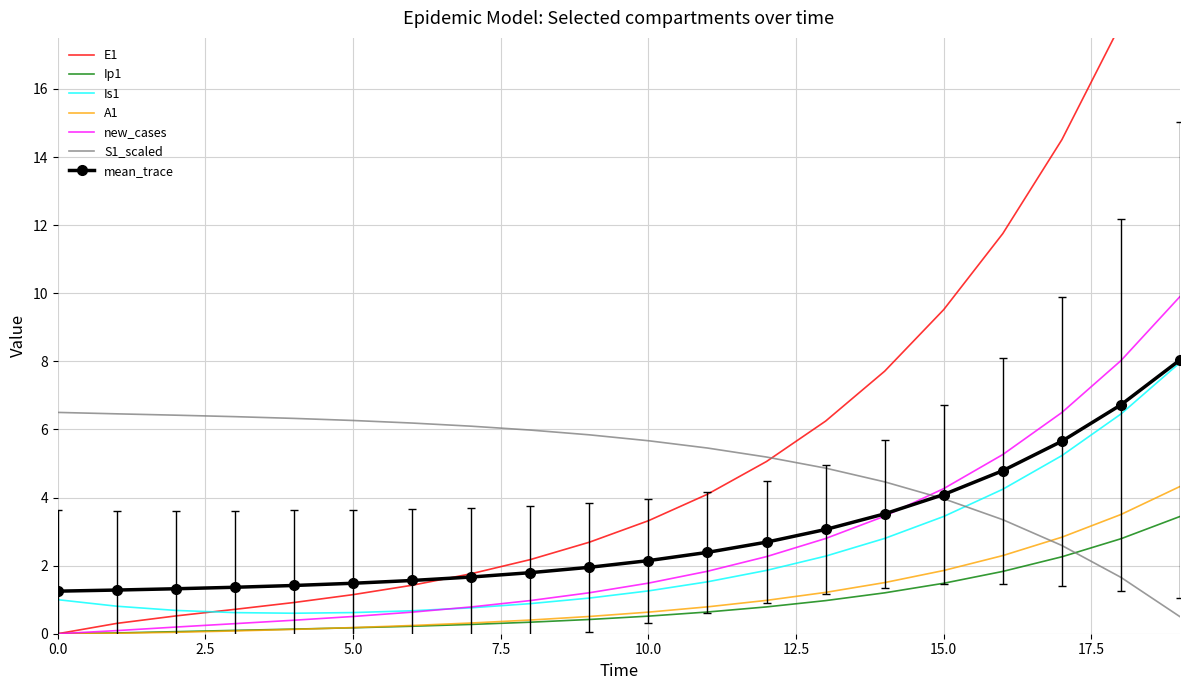

What is the maximum value for new_cases?

9.9